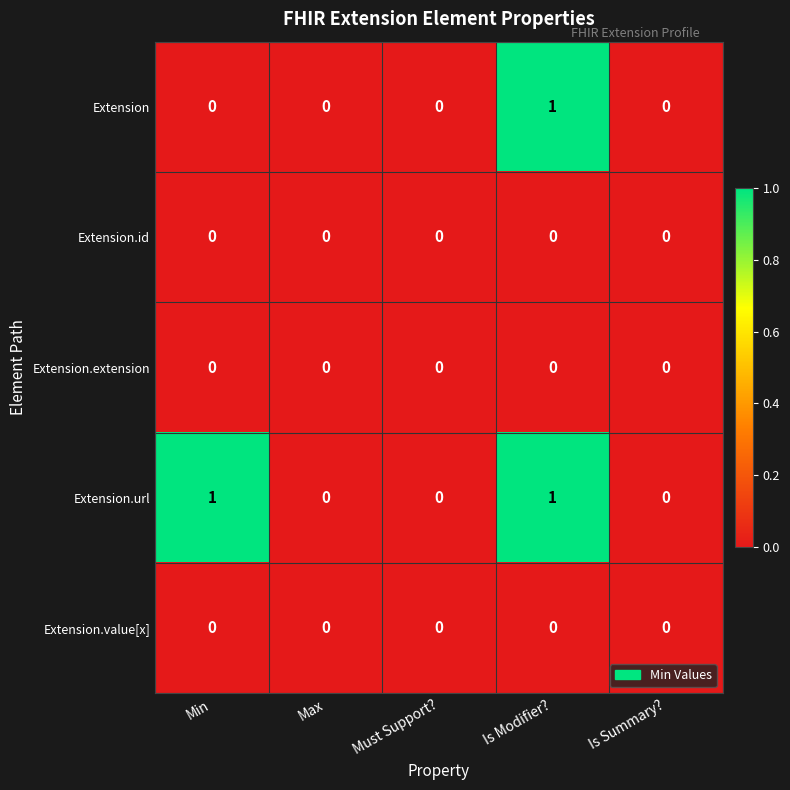

Reading right to left, extract all data points from this chart.

Extension: Is Summary?=0	Is Modifier?=1	Must Support?=0	Max=0	Min=0
Extension.id: Is Summary?=0	Is Modifier?=0	Must Support?=0	Max=0	Min=0
Extension.extension: Is Summary?=0	Is Modifier?=0	Must Support?=0	Max=0	Min=0
Extension.url: Is Summary?=0	Is Modifier?=1	Must Support?=0	Max=0	Min=1
Extension.value[x]: Is Summary?=0	Is Modifier?=0	Must Support?=0	Max=0	Min=0